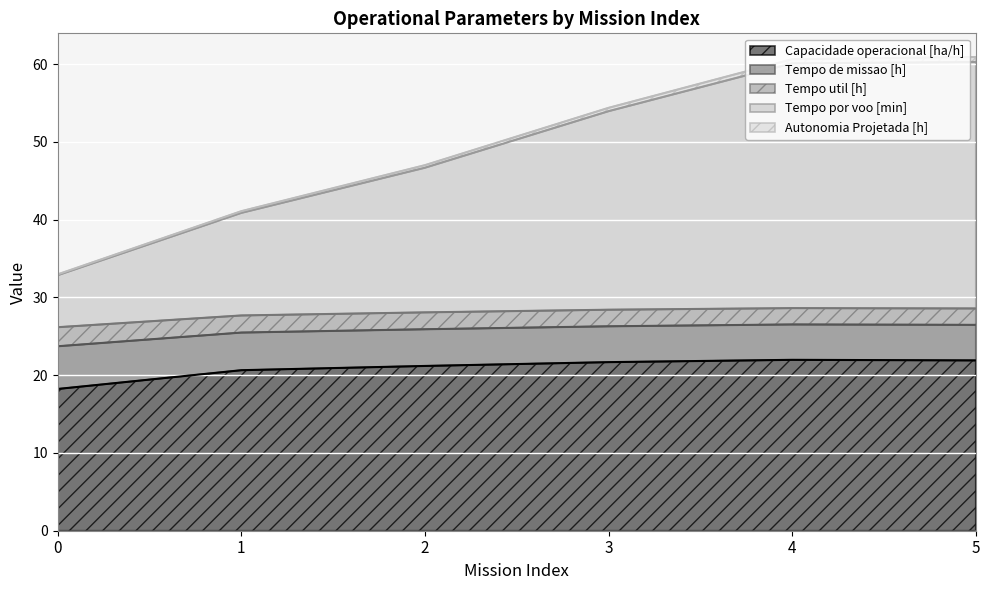

What is the difference between the highest and lowest values at 0?

14.7